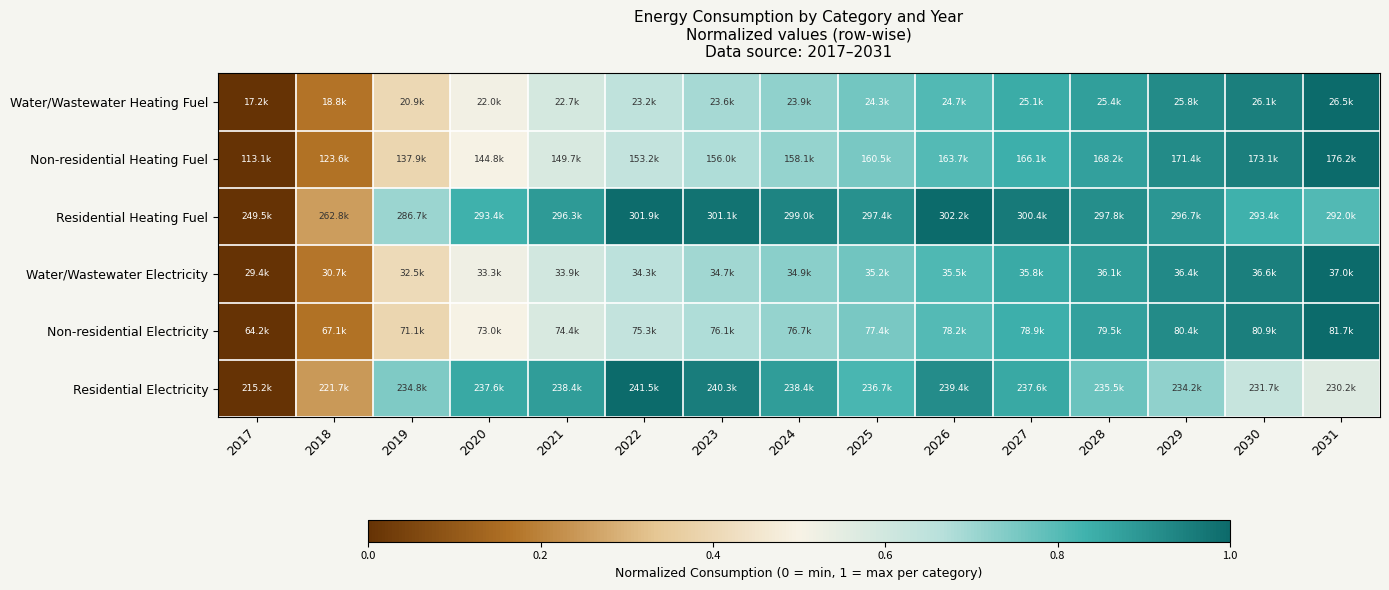

What is the maximum value shown in the chart?

1.0